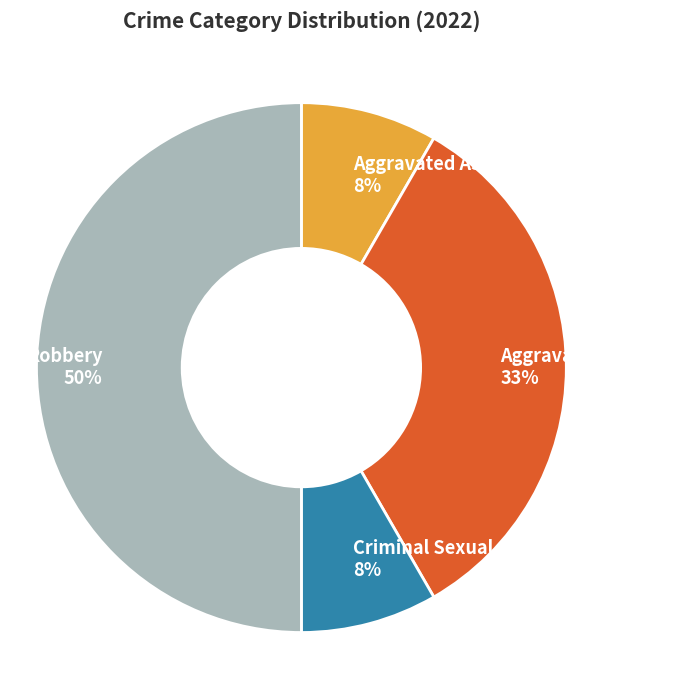

Combined, do Criminal Sexual Assault and Robbery account for over 50%?

Yes